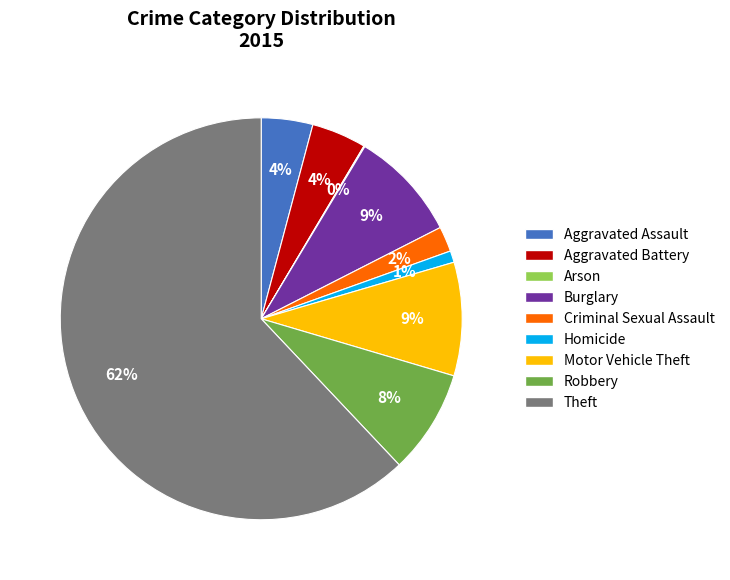

To the nearest percent, what is the difference between the Aggravated Assault and Motor Vehicle Theft slice percentages?

5%